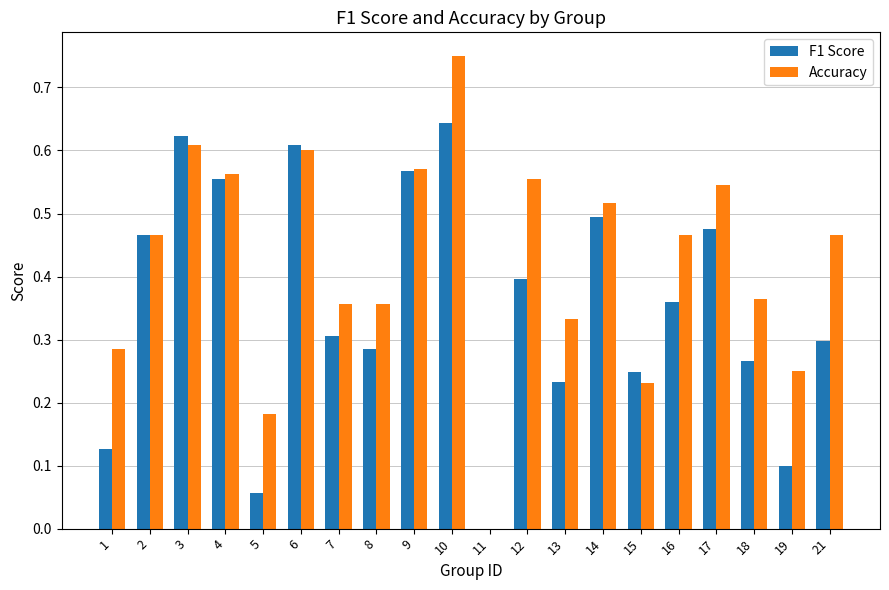

The value of F1 Score at 11 is 0.0. True or false?

True